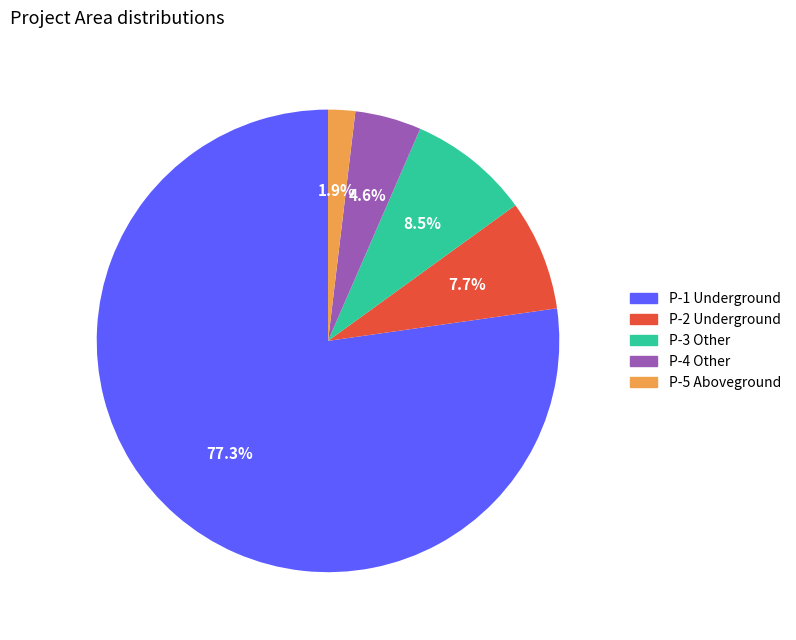

Does any single category account for the majority?

Yes